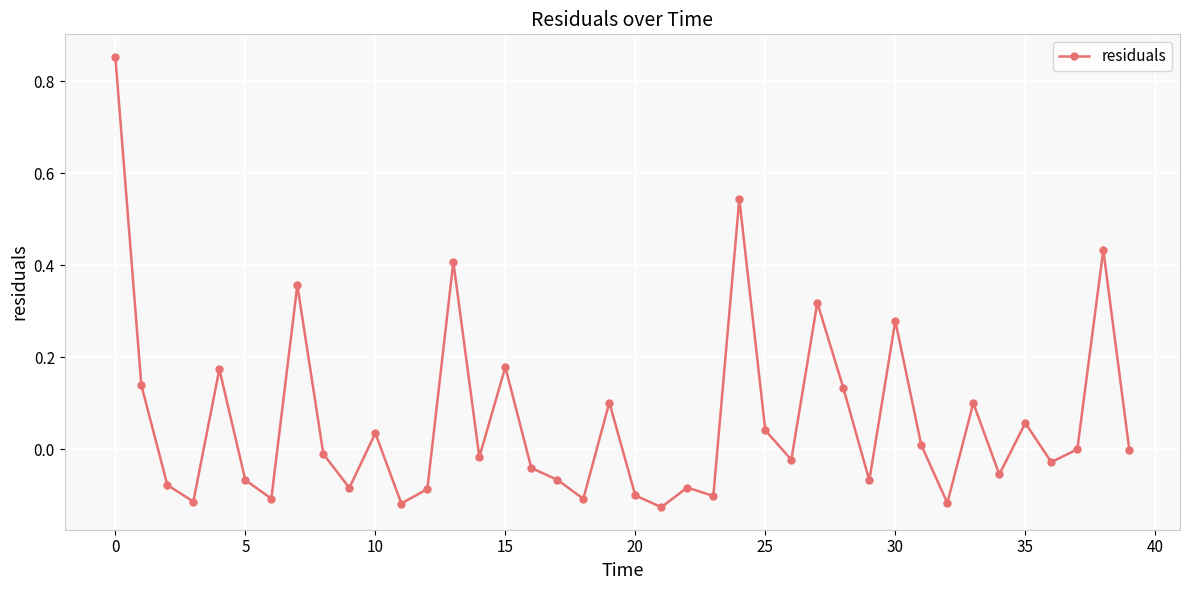

True or false: the data has more than 2 interior local peaks.

True